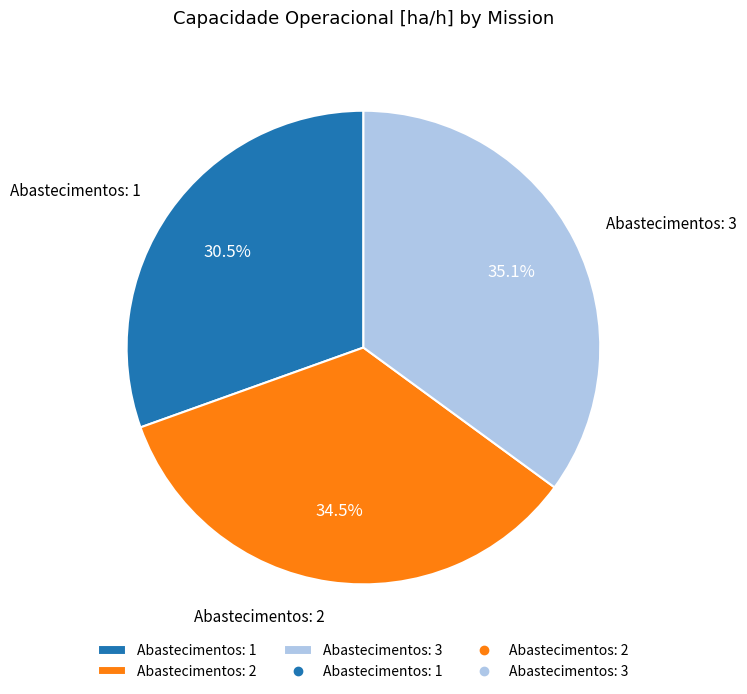

Which category has the smallest portion of the pie?

Abastecimentos: 1